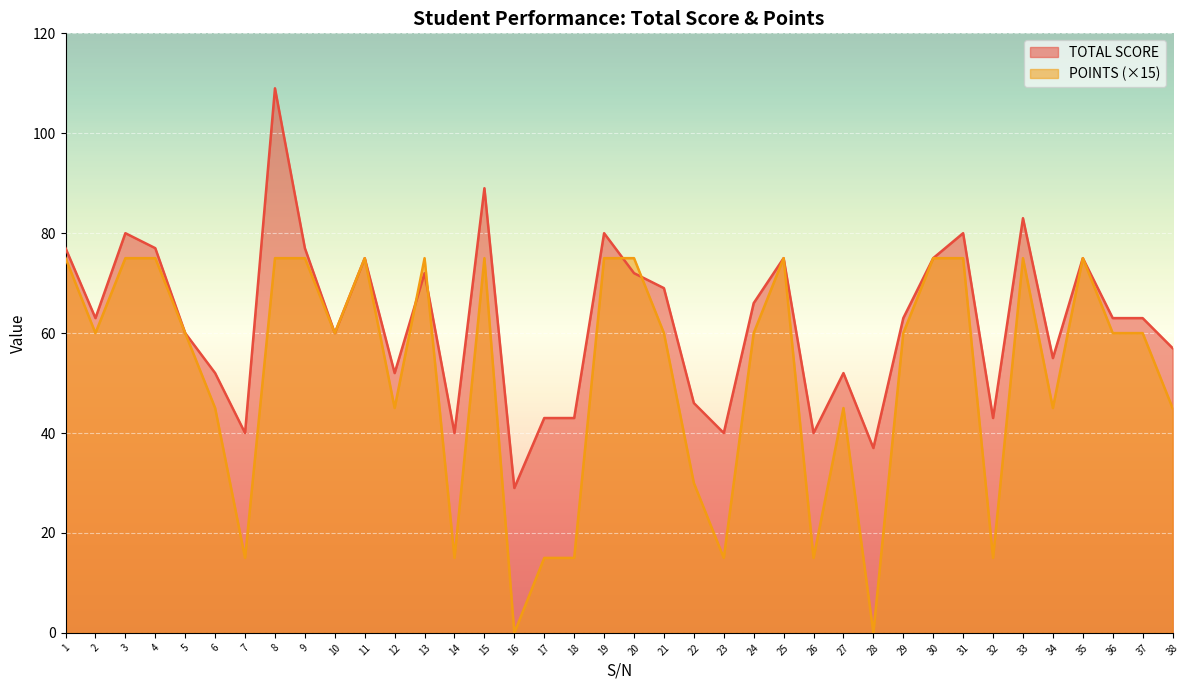

Where do TOTAL SCORE and POINTS first cross each other?

12 and 13